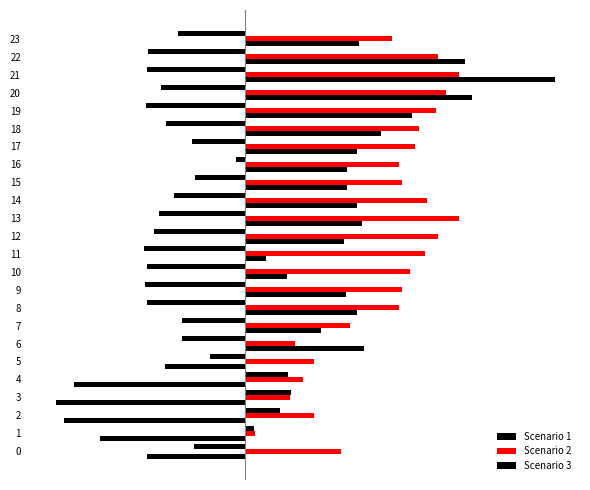

What is the difference between the maximum and second lowest values in the Scenario 2 series?

10.7